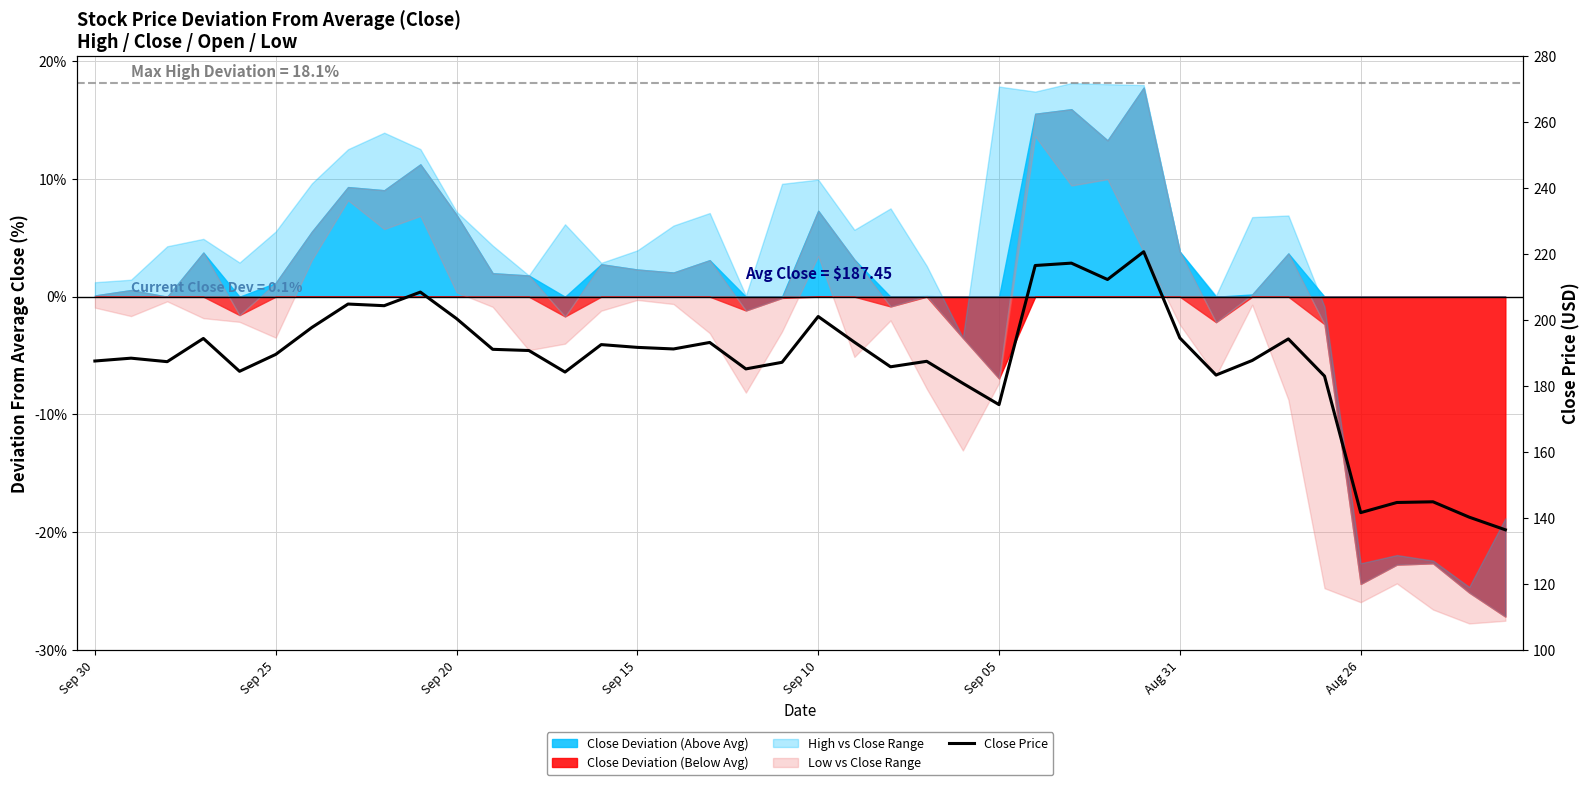

True or false: the data shows 259.9 at Sep 15.

False